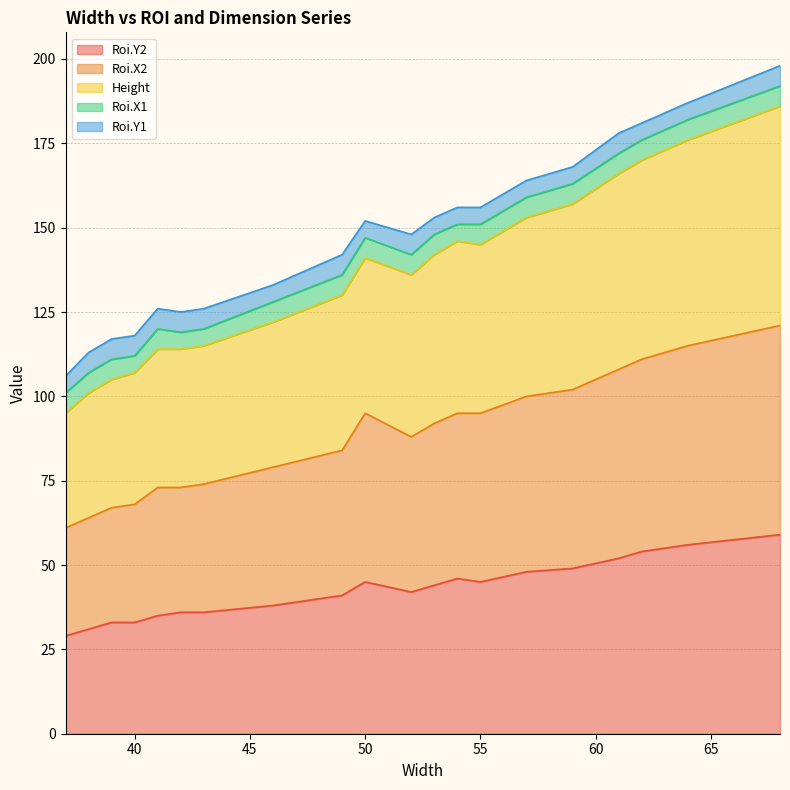

What is the lowest value of the Roi.Y2 series?

29